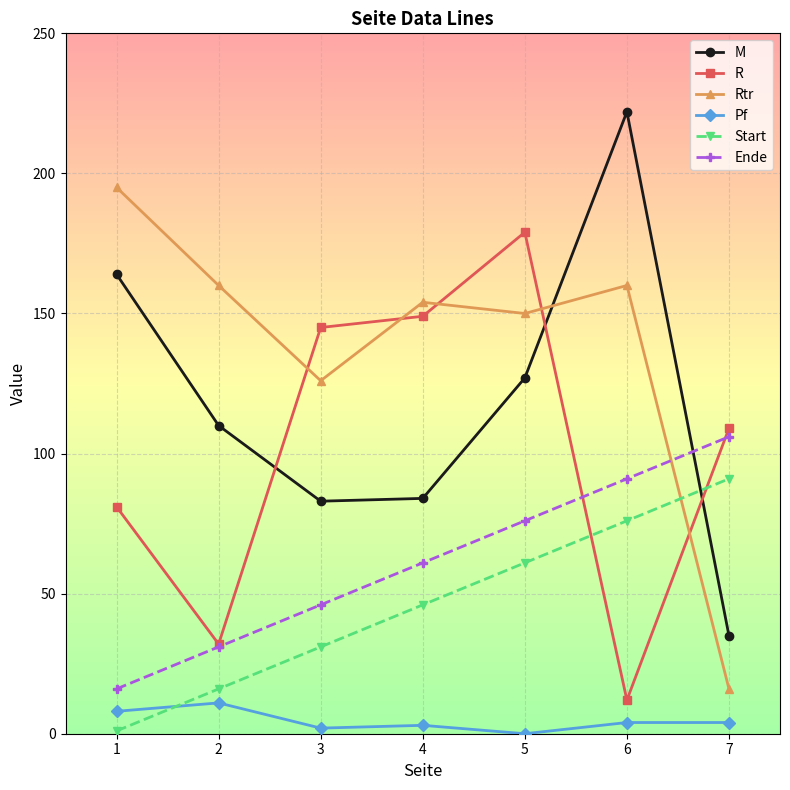

Between 2 and 5, which series saw the biggest shift?

R